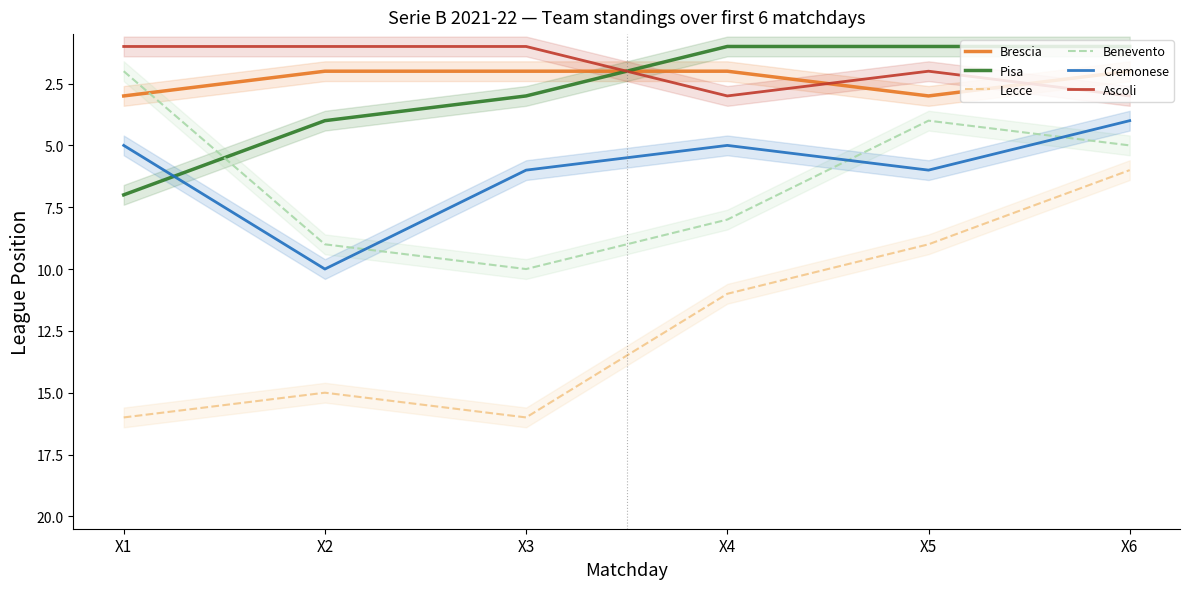

The Pisa series shows 3 at X2. True or false?

False